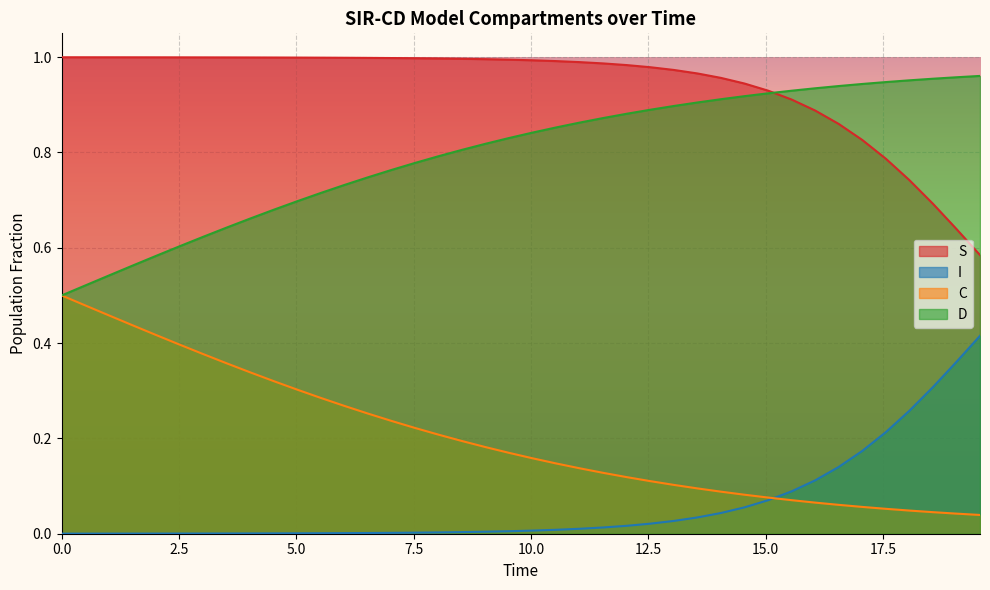

Rank the series by their average value, from lowest to highest.

I, C, D, S